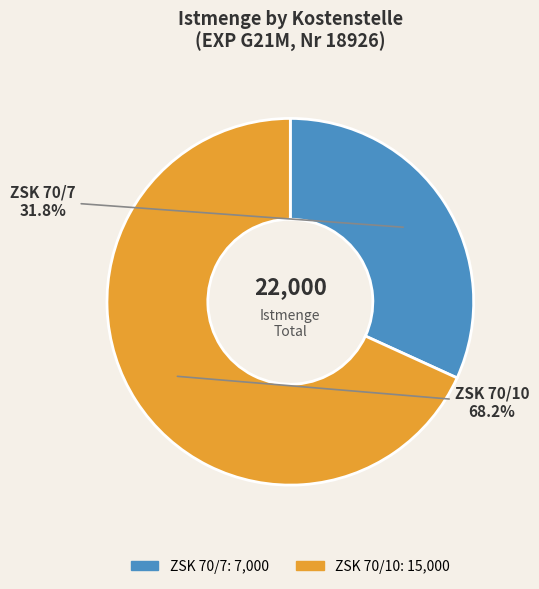

What percentage is the ZSK 70/10 slice, to the nearest percent?

68%